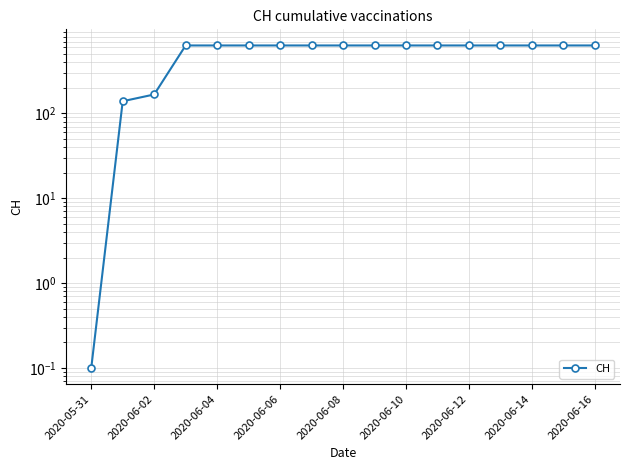

What is the difference between the maximum and minimum values?

630.9